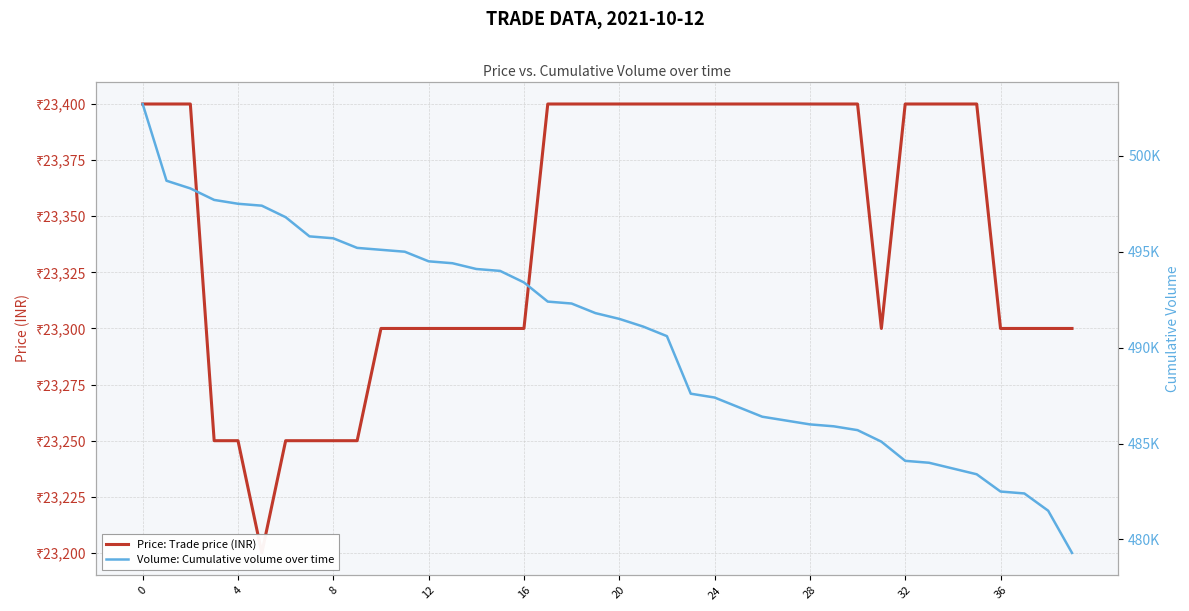

What is the lowest value of the Price: Trade price (INR) series?

23200